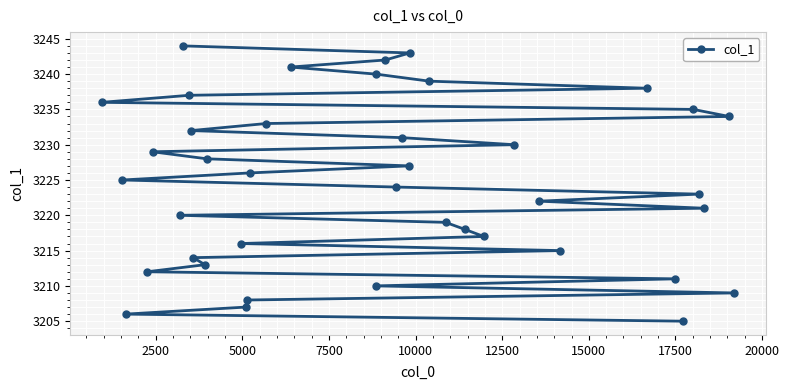

Count the number of values greater than 3225.

19